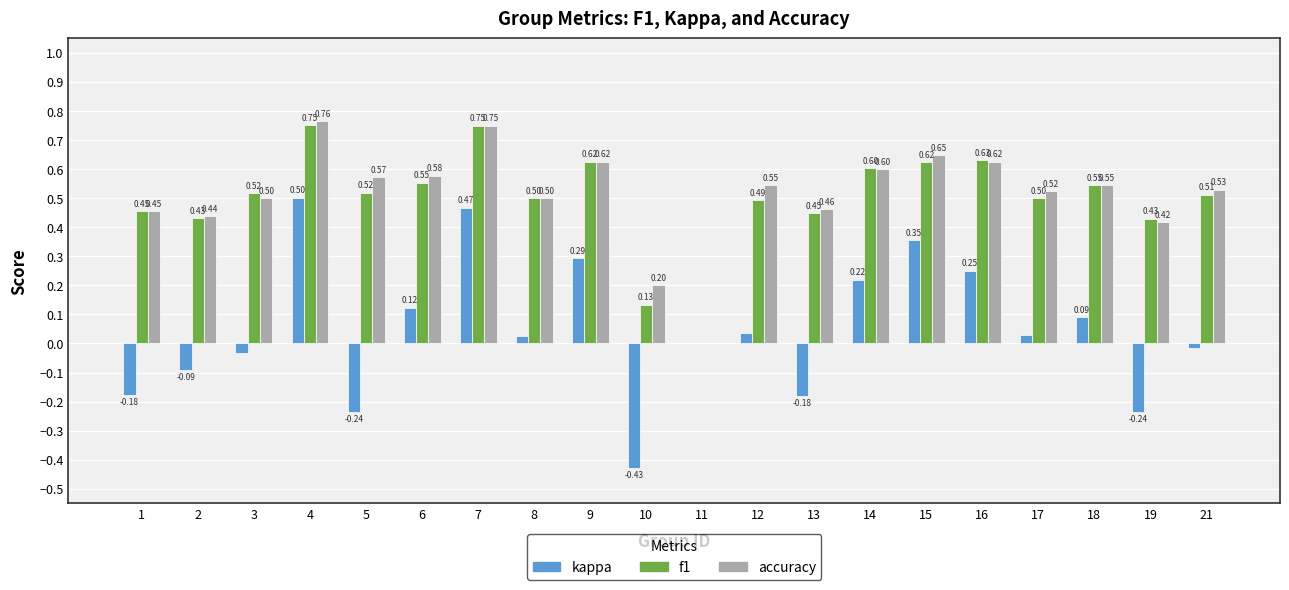

Is it true that accuracy equals 0.7 at 19?

False